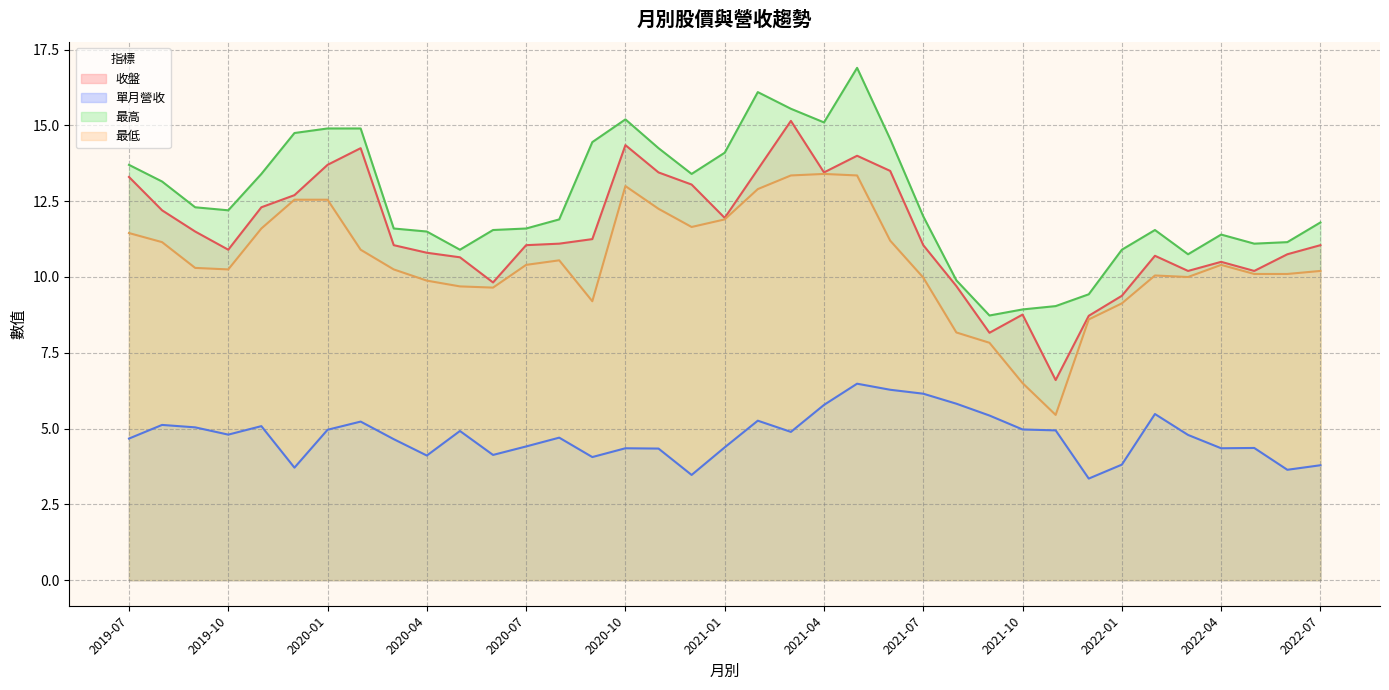

Rank the categories by 收盤 value from highest to lowest.

2021-03, 2020-10, 2020-02, 2021-05, 2020-01, 2021-02, 2021-06, 2020-11, 2021-04, 2019-07, 2020-12, 2019-12, 2019-11, 2019-08, 2021-01, 2019-09, 2020-09, 2020-08, 2020-03, 2020-07, 2021-07, 2022-07, 2019-10, 2020-04, 2022-06, 2022-02, 2020-05, 2022-04, 2022-03, 2022-05, 2020-06, 2021-08, 2022-01, 2021-10, 2021-12, 2021-09, 2021-11